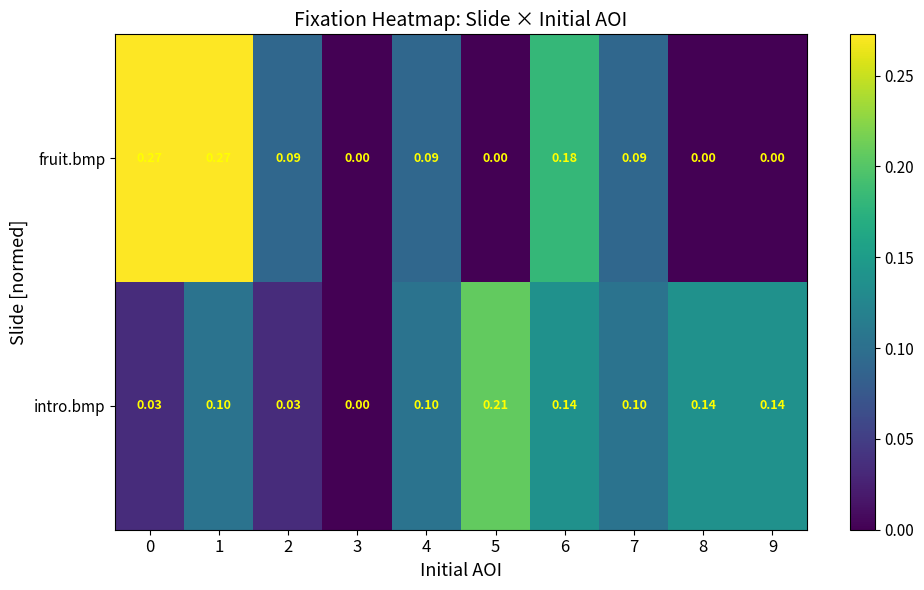

Which series has the widest spread of values?

row_0